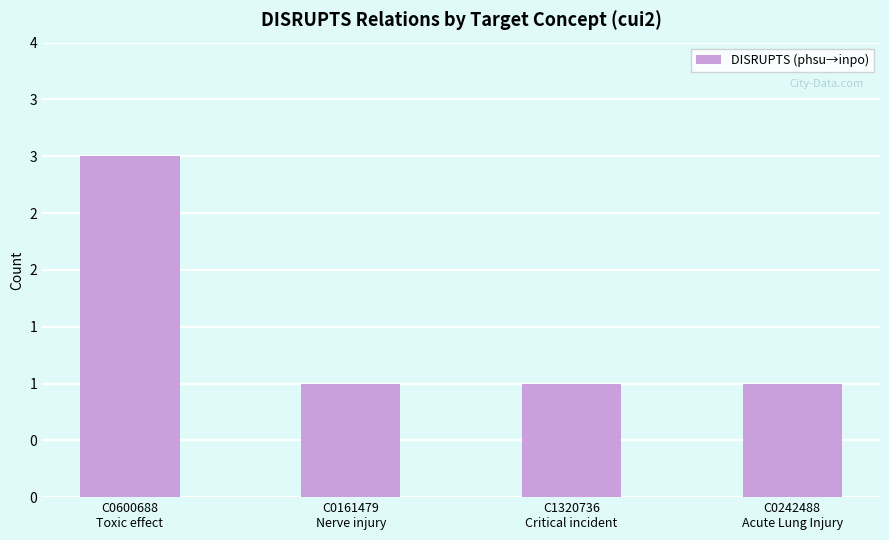

Is it true that the value at C0161479
Nerve injury is 1?

True